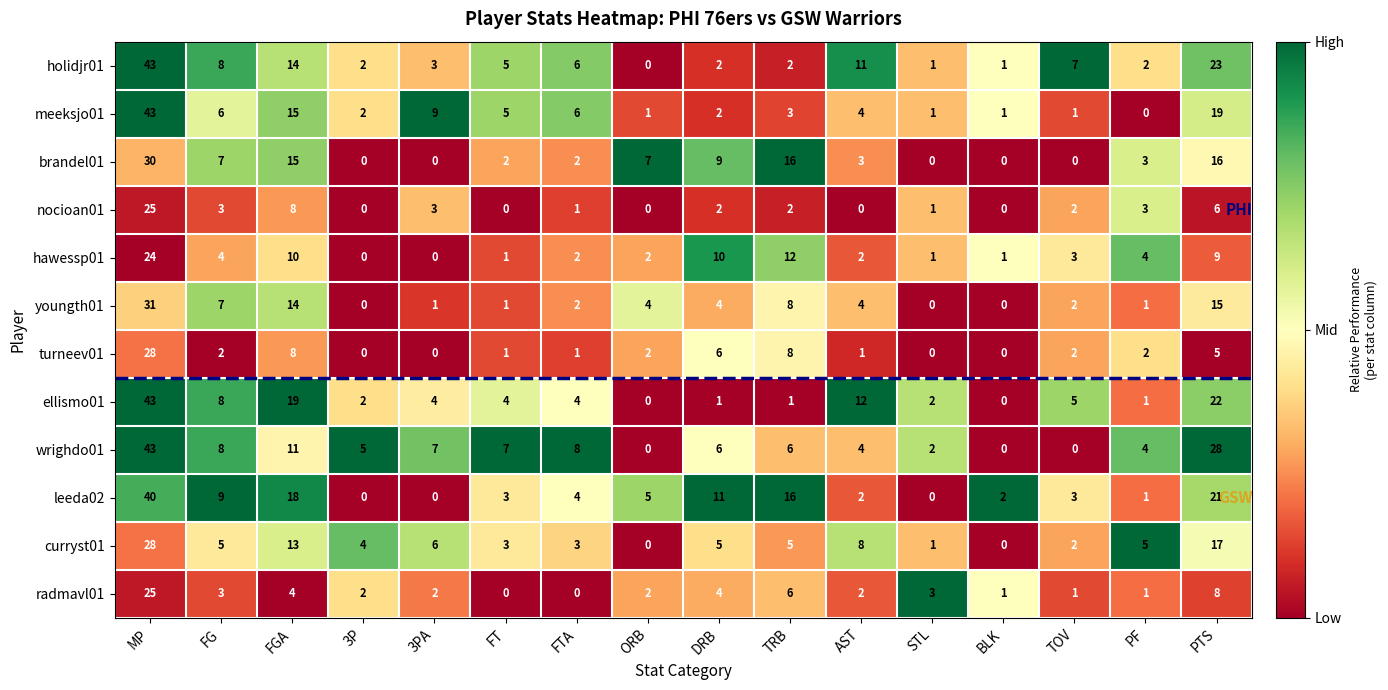

What is the difference between the highest and lowest values at FG?

7